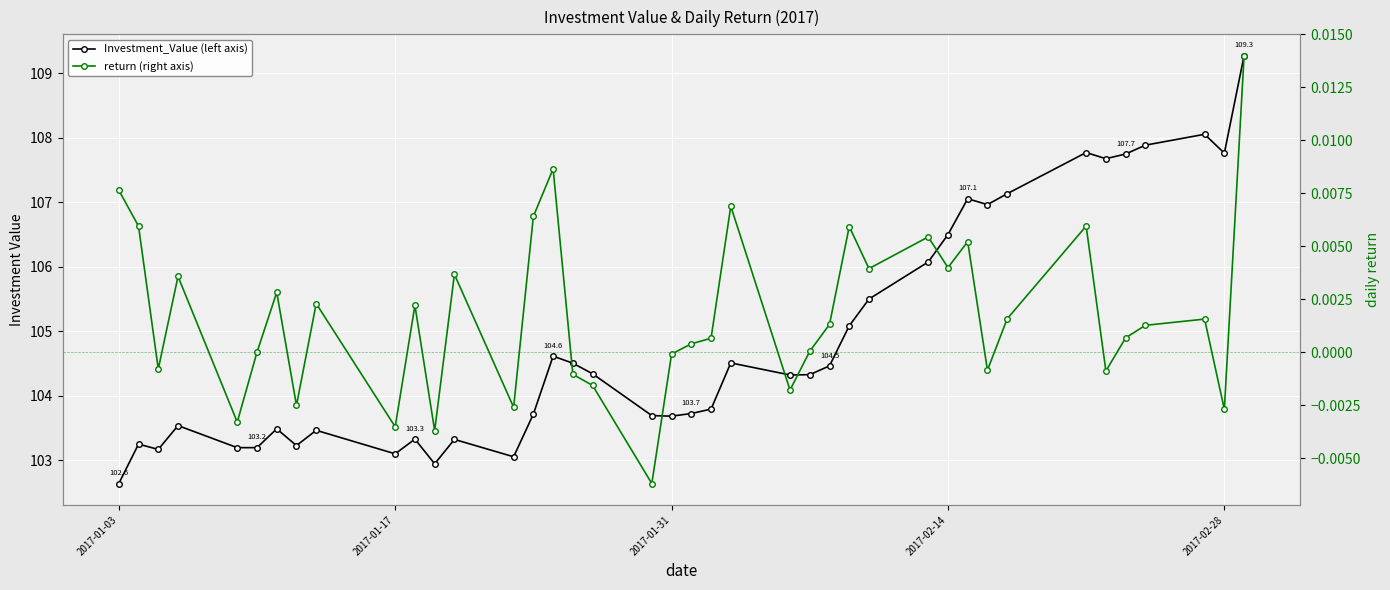

What is the highest value of the Investment_Value (left axis) series?

109.3